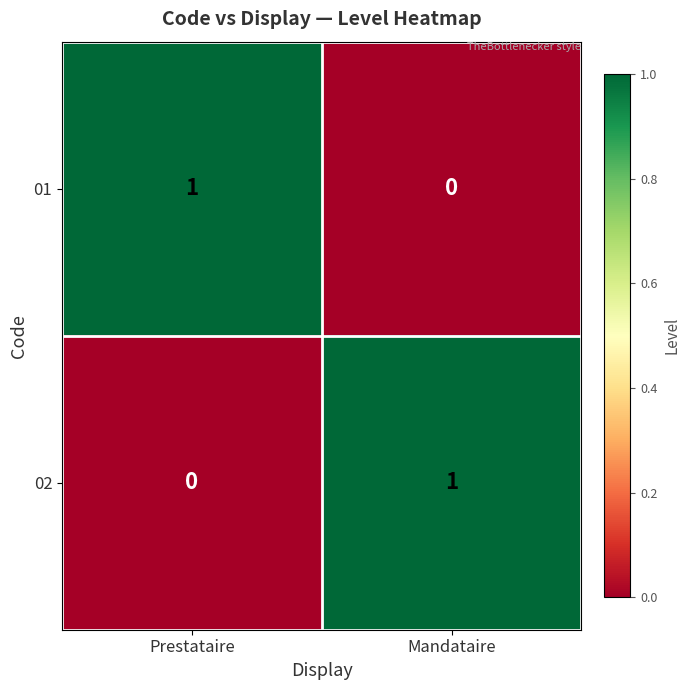

At how many categories does at least one series exceed 0?

2